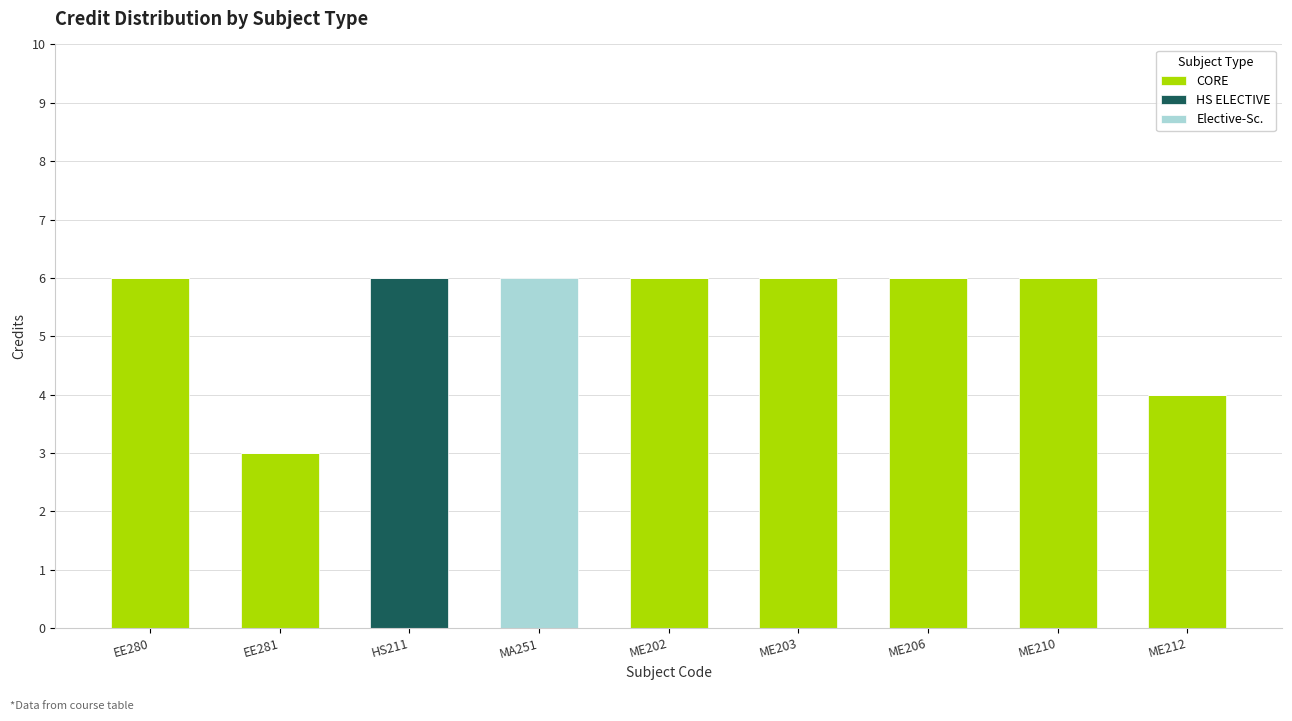

The CORE series shows 9 at ME206. True or false?

False